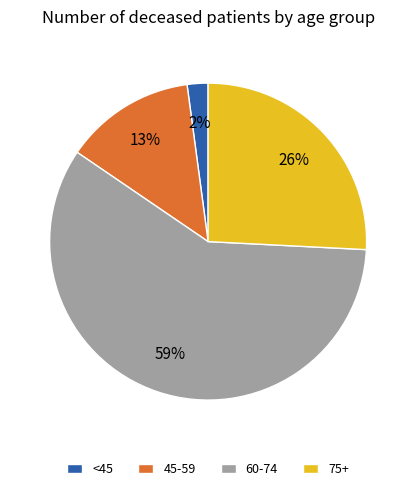

Is it true that 75+ is 26% of the pie?

True